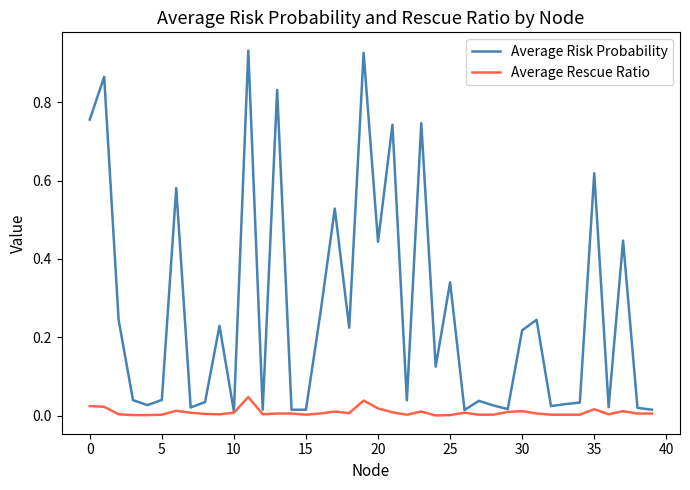

Rank the series by their maximum value, from lowest to highest.

Average Rescue Ratio, Average Risk Probability